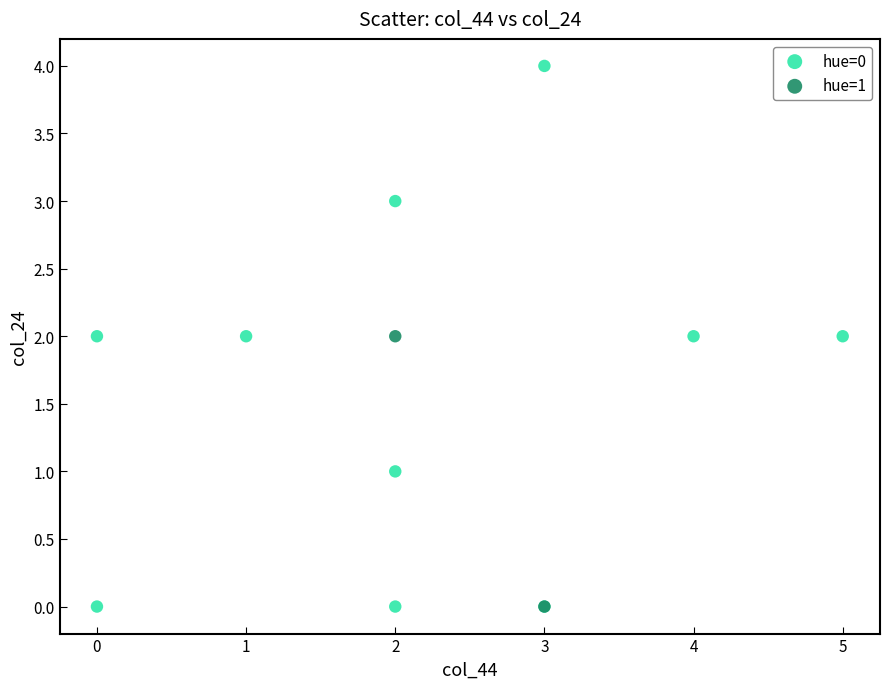

Which series reaches the maximum Y coordinate?

hue=0